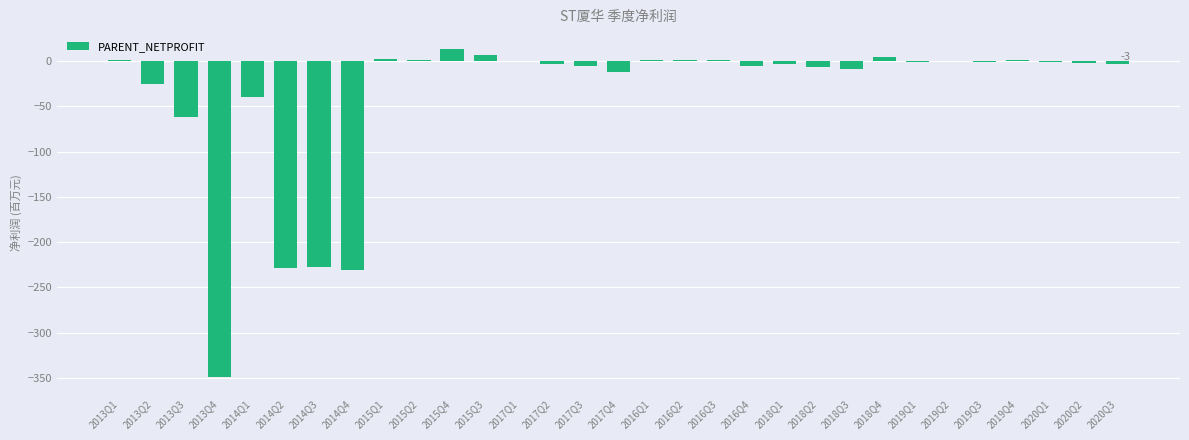

Which label corresponds to the largest value in the chart?

2015Q4